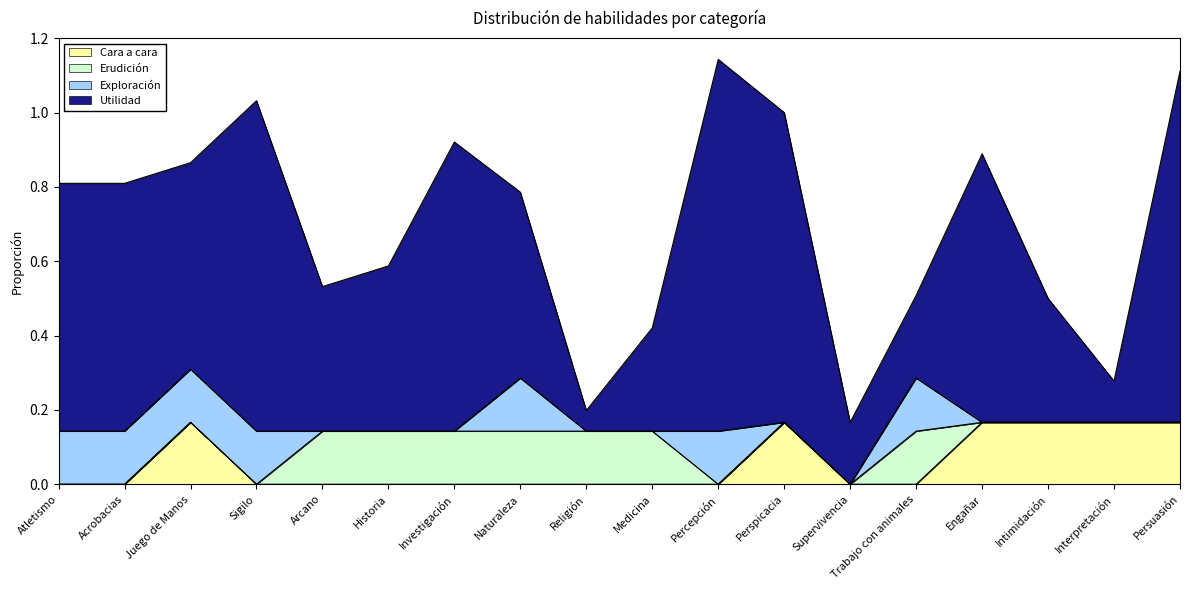

True or false: Utilidad and Exploración cross at least once.

False